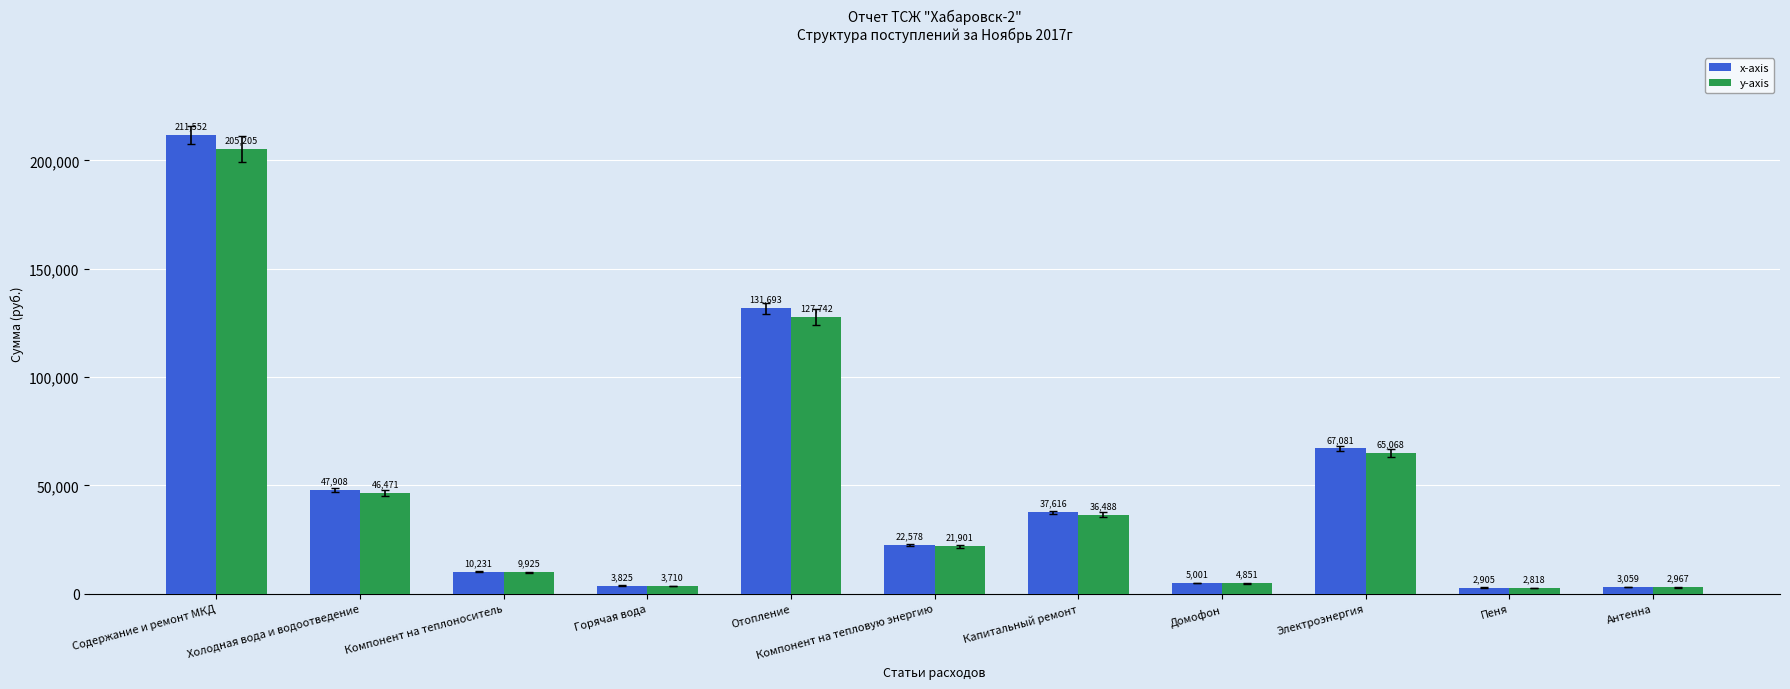

What is the label of the 2nd bar from the left?

Холодная вода и водоотведение